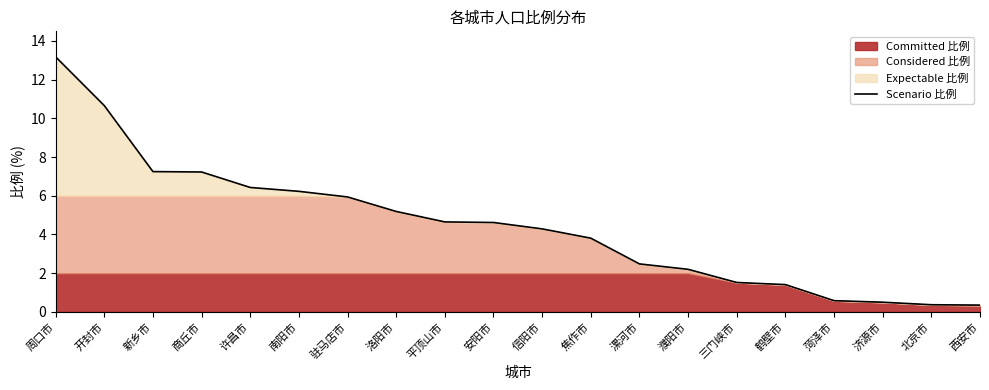

What is the label of the 7th point from the right?

濮阳市